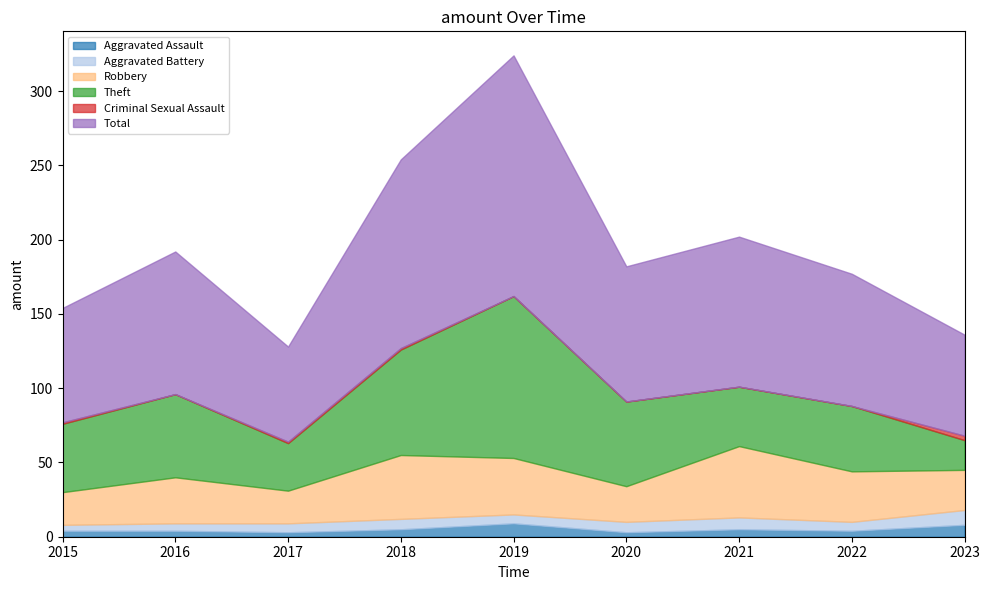

Does the chart have visible grid lines?

No